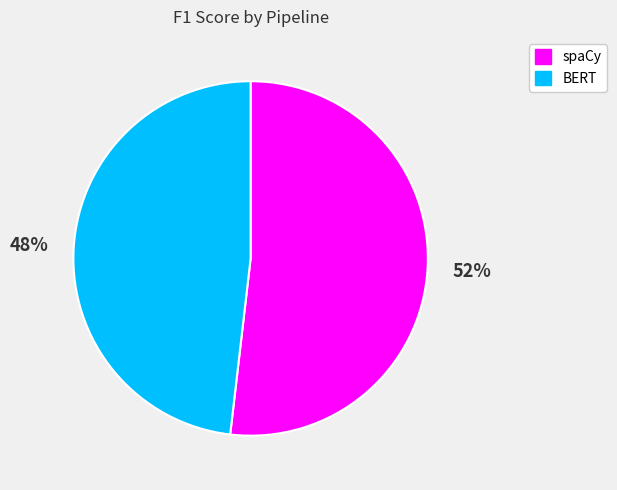

The spaCy slice represents 52% of the pie. True or false?

True